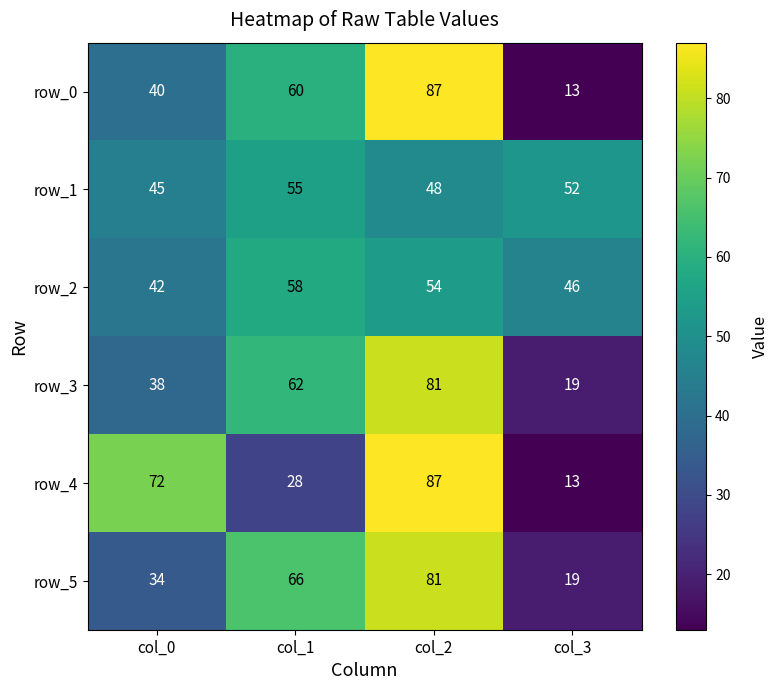

What is the approximate value of row_4 at col_1, to the nearest 5?

30